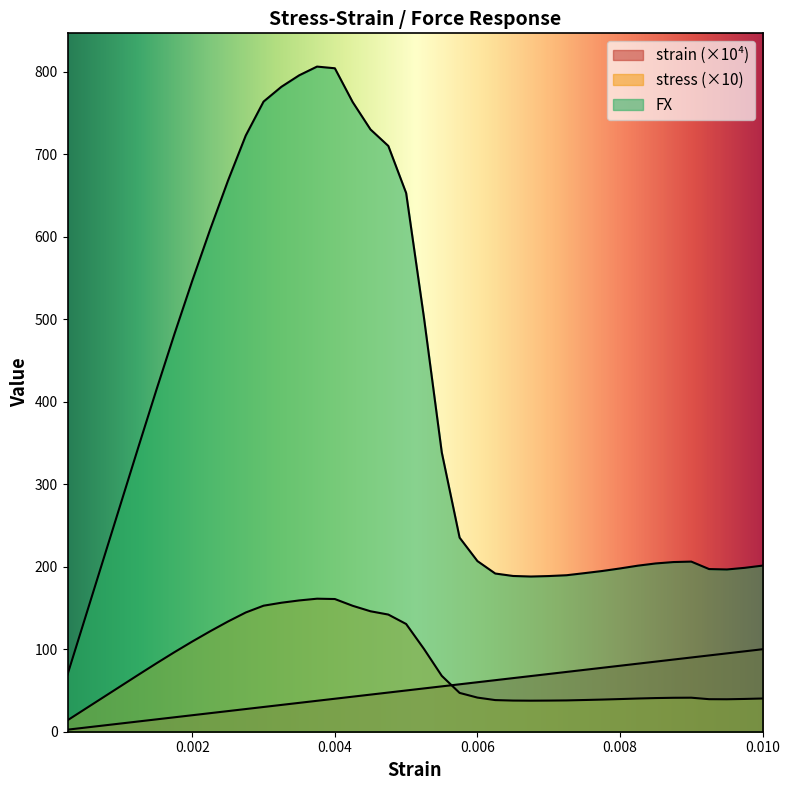

At how many categories does at least one series exceed 518?

13